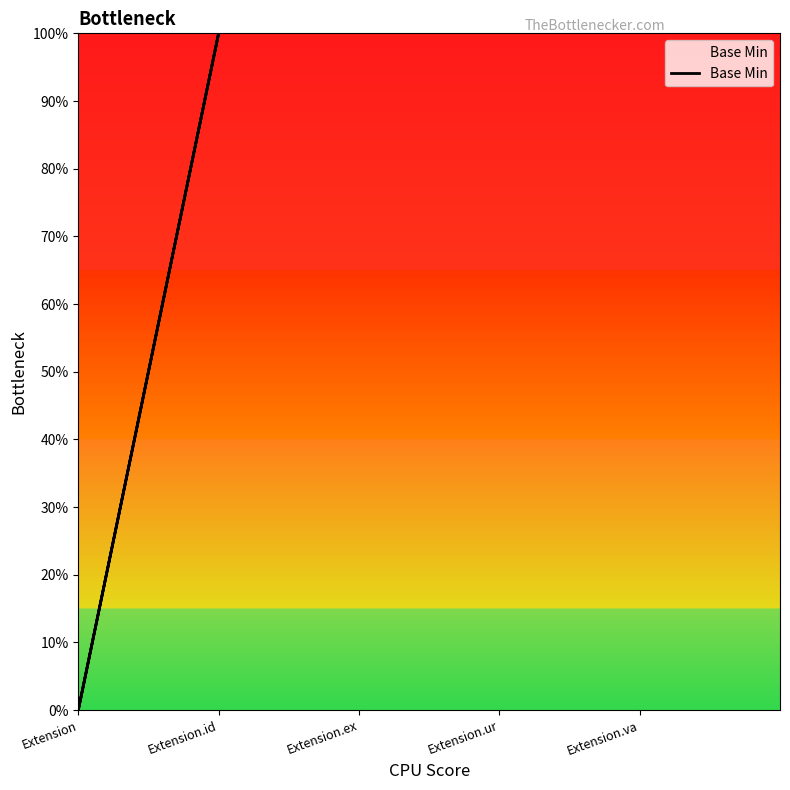

True or false: the data shows 0 at Extension.

False